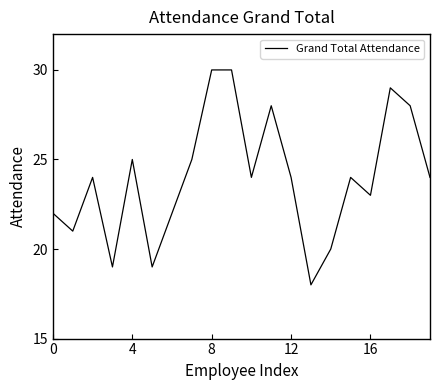

What is the minimum value shown in the chart?

18